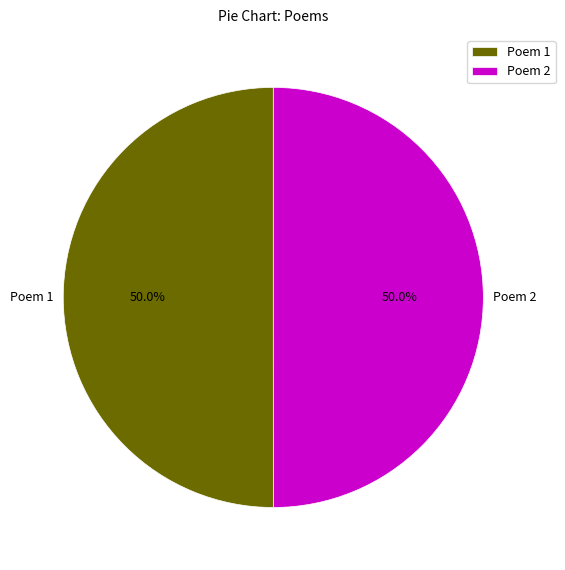

How many segments does this pie chart have?

2